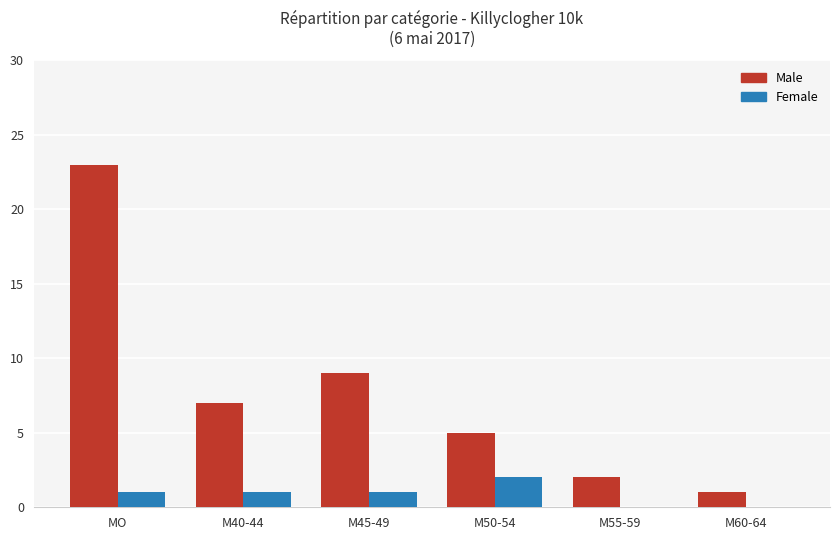

At which label is Male closest to 12?

M45-49